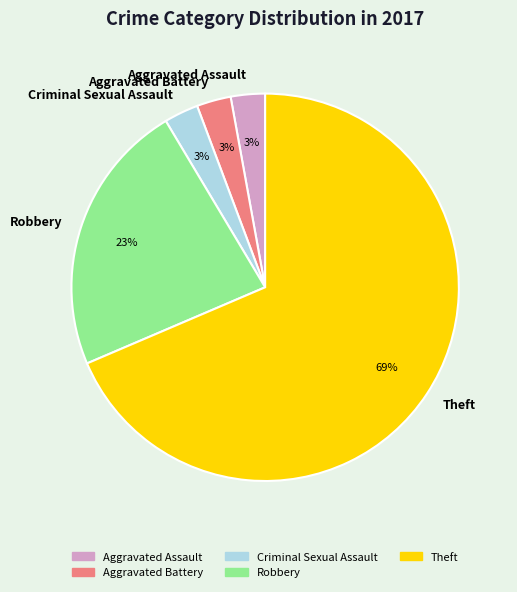

Count the number of slices in the pie.

5